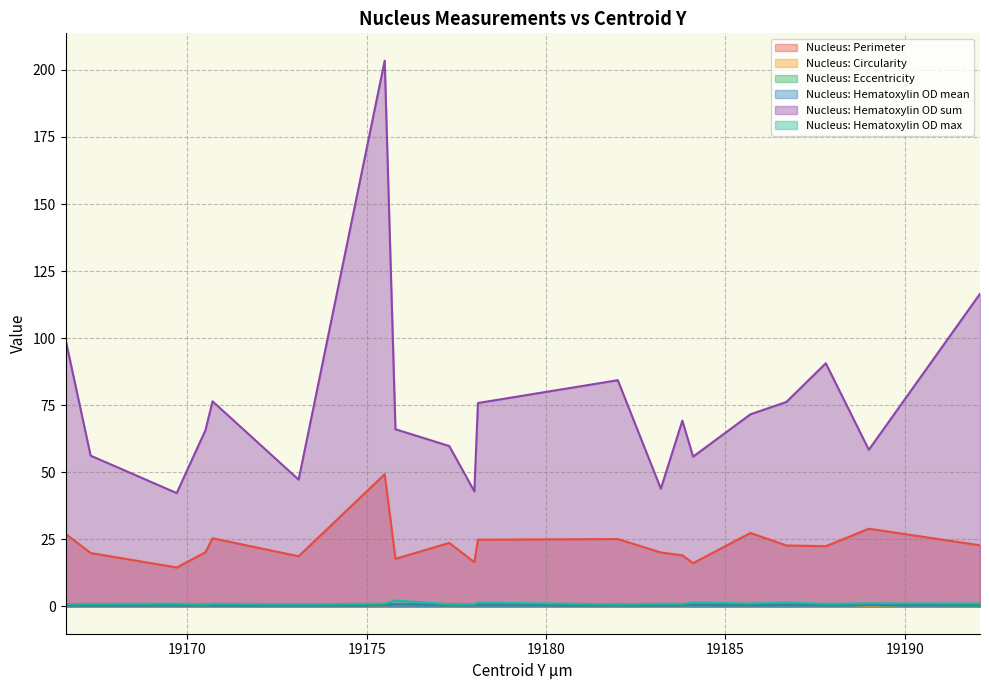

List the labels in order of Nucleus: Hematoxylin OD sum value, smallest first.

19169.7, 19178.0, 19183.2, 19173.1, 19184.1, 19167.3, 19189.0, 19177.3, 19170.5, 19175.8, 19183.8, 19185.7, 19178.1, 19186.7, 19170.7, 19182.0, 19187.8, 19166.6, 19192.1, 19175.5